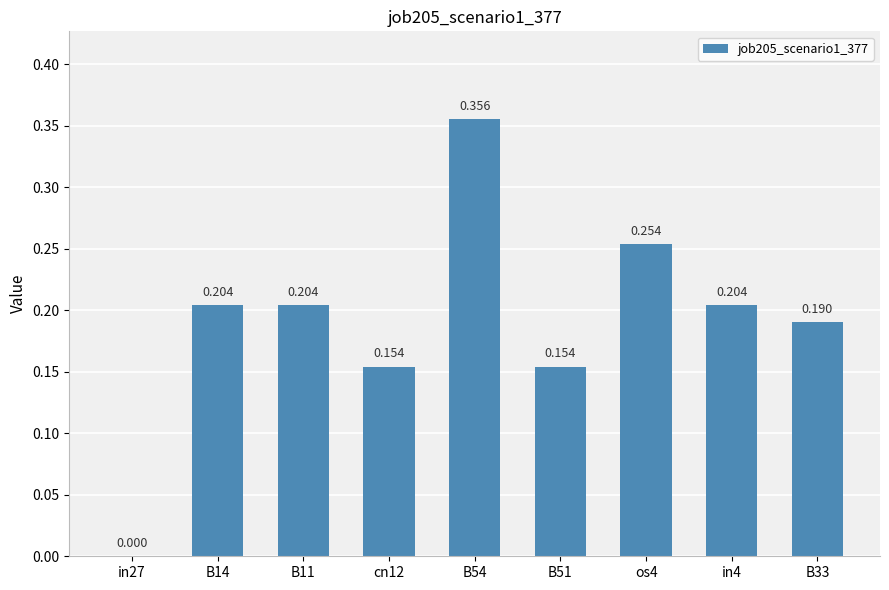

True or false: the data shows 0.1 at B11.

False